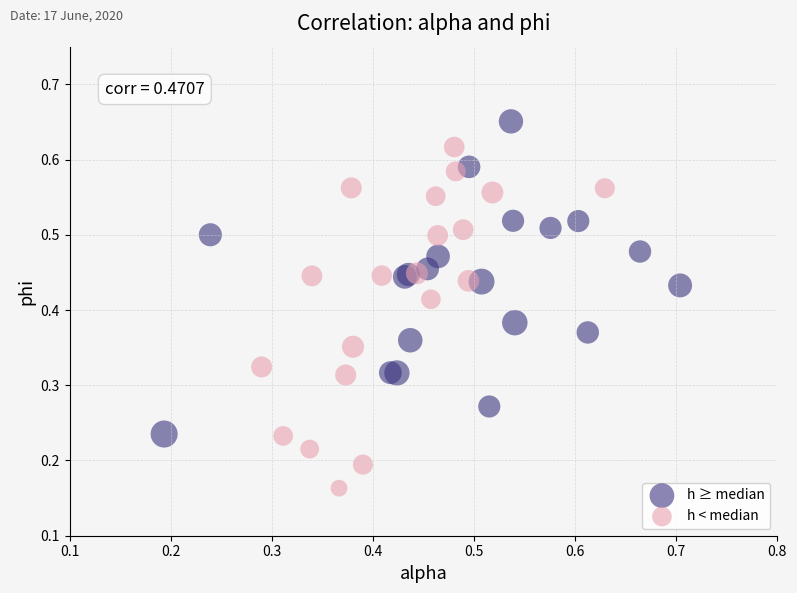

Which series reaches the minimum Y coordinate?

h < median